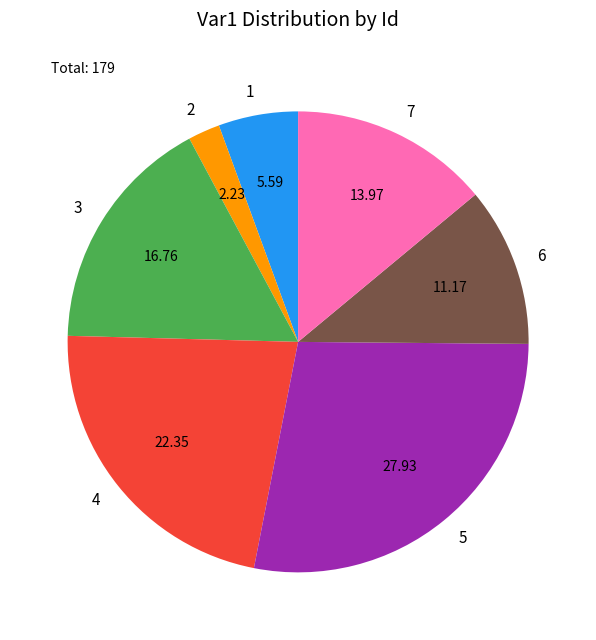

Is there any slice that represents more than half of the pie?

No